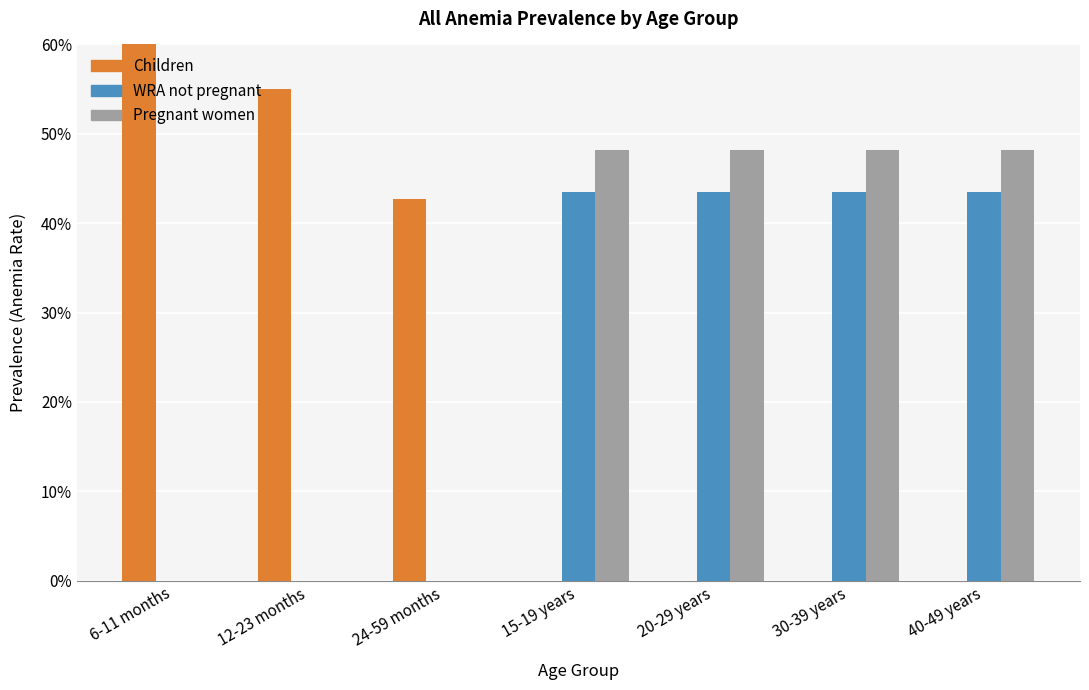

What is the label of the 4th bar from the right?

15-19 years